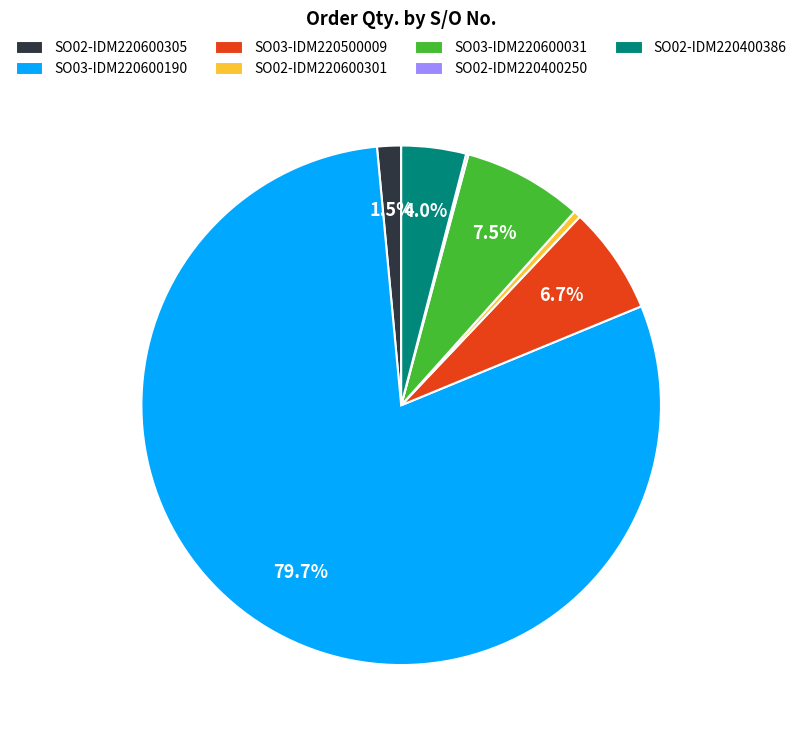

Is there a majority slice in this chart?

Yes